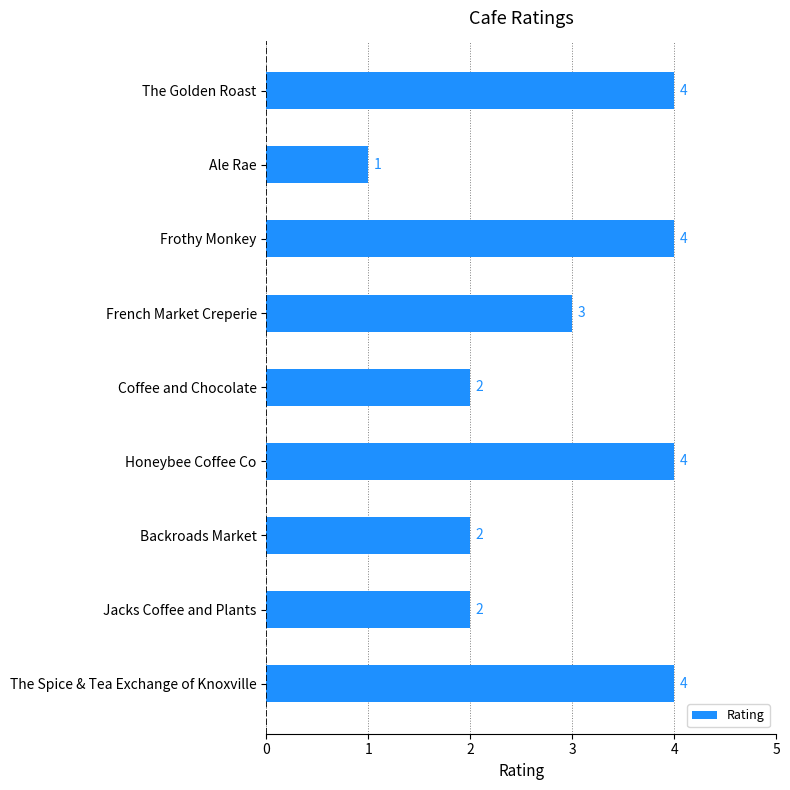

What is the minimum value shown in the chart?

1